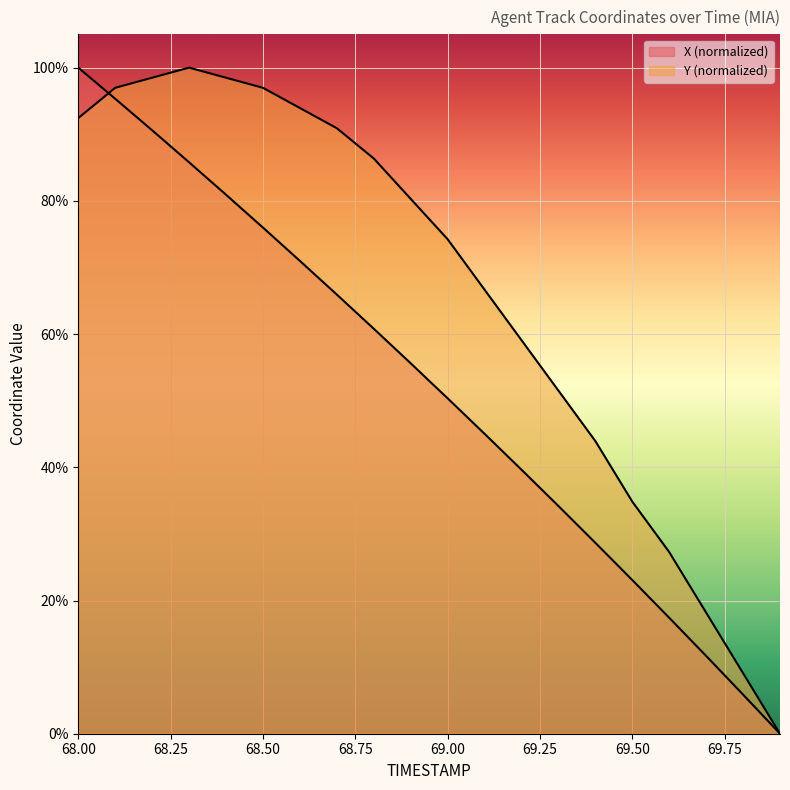

Rank the series by their maximum value, from lowest to highest.

X, Y